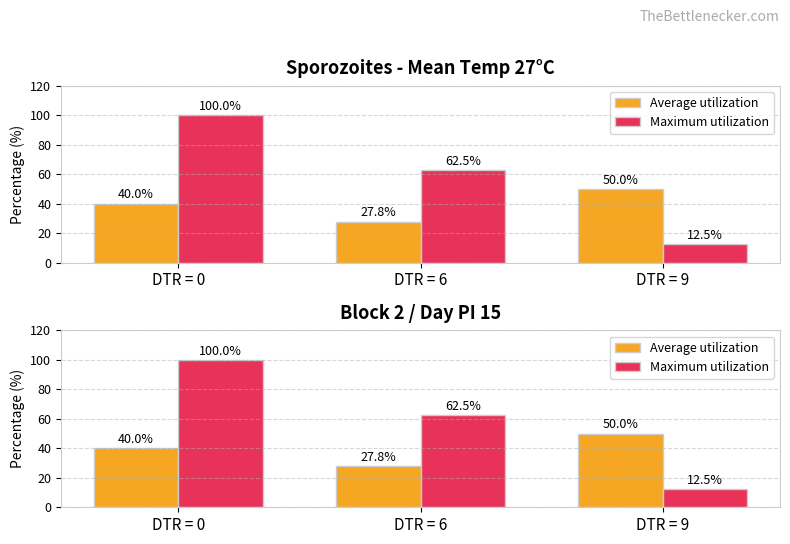

Where does the Maximum utilization series first go above 62?

DTR = 0